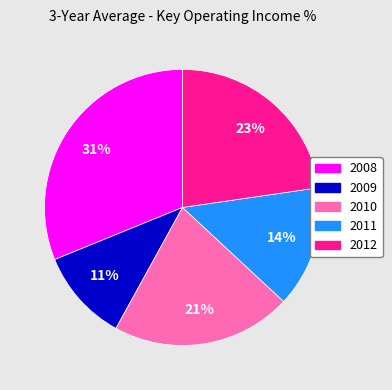

Which category has the smallest portion of the pie?

2009